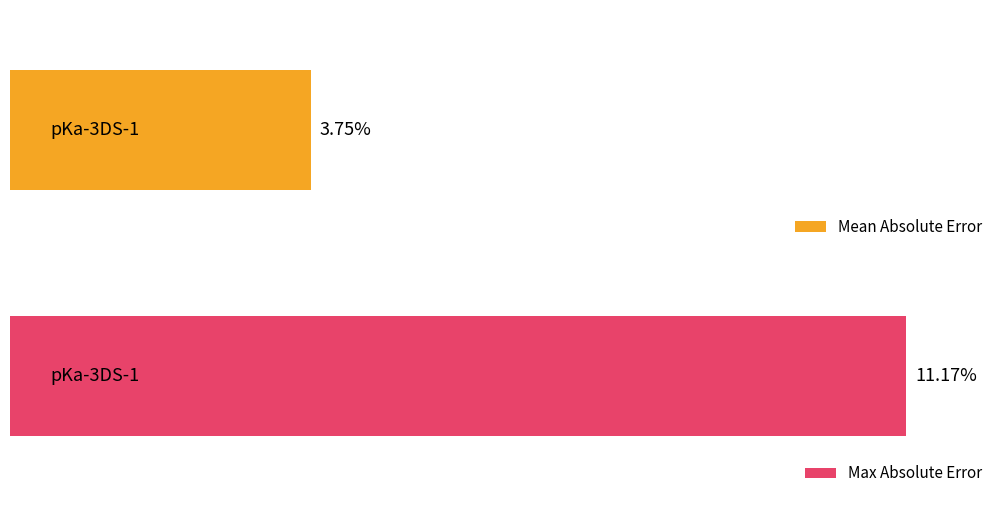

The value of Max Absolute Error at pKa-3DS-20 is 12.9. True or false?

False